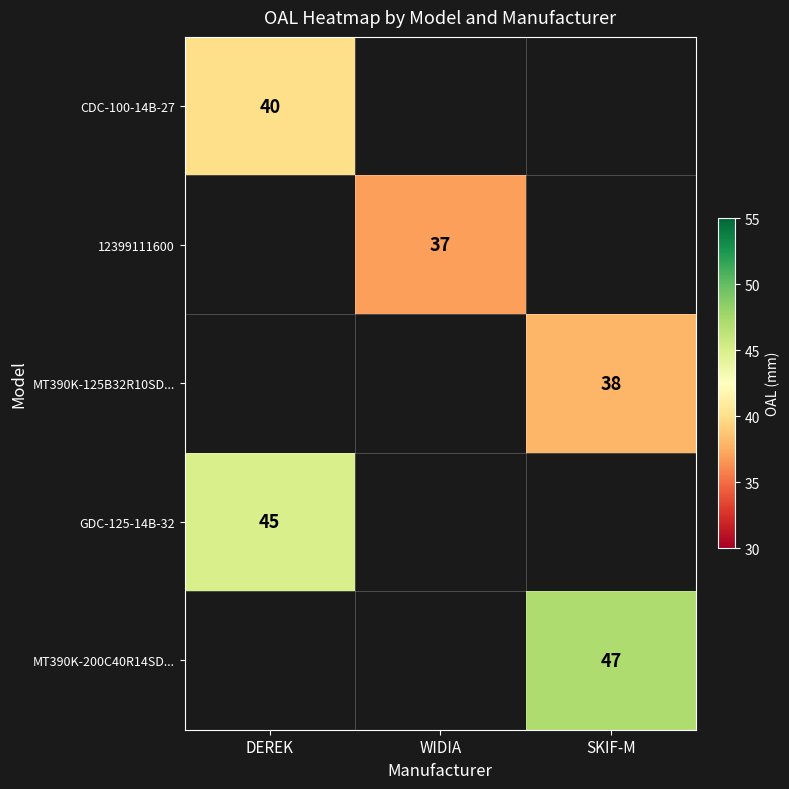

What is the smallest value displayed?

37.0